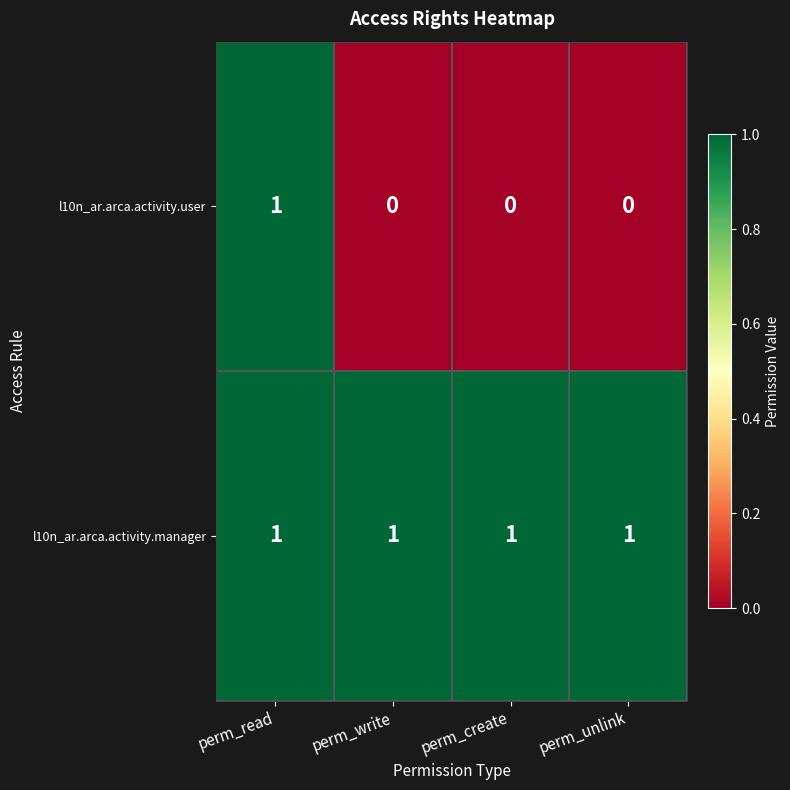

At perm_unlink, list the series in order from smallest to largest.

l10n_ar.arca.activity.user, l10n_ar.arca.activity.manager